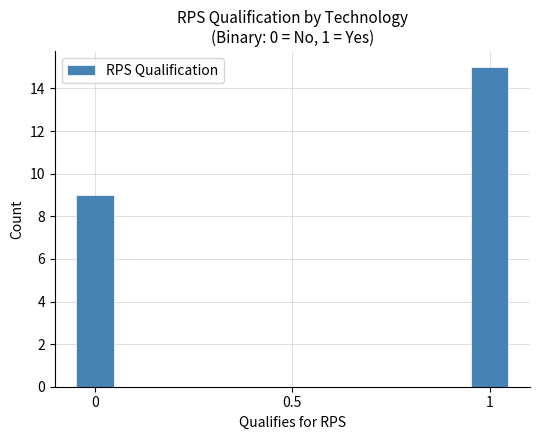

Around what value on the x-axis is the tallest bar? Give the approximate position of its centre, as read against the axis.

1.00